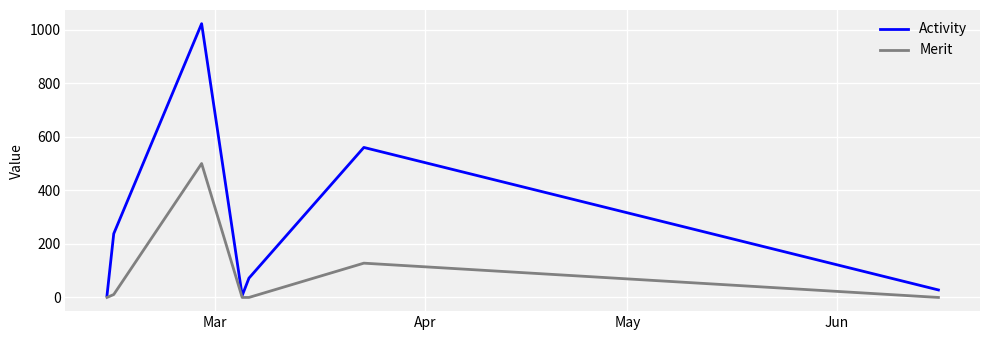

List the series in order of their peak value, highest first.

Activity, Merit